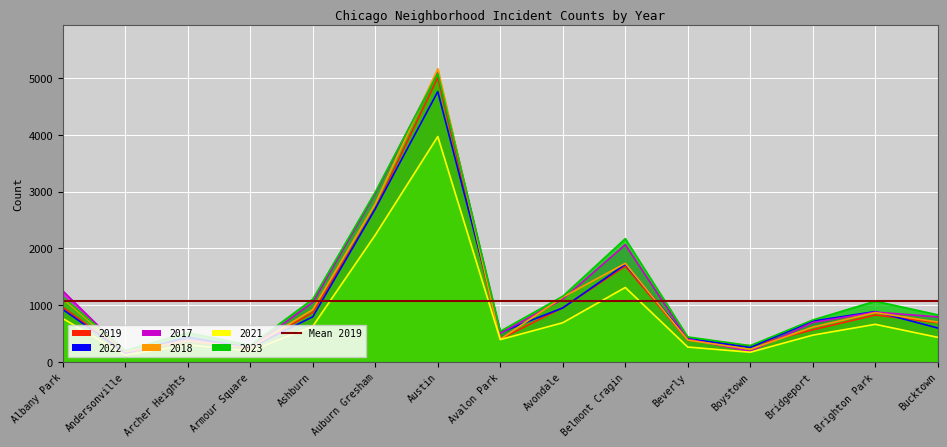

Does the chart display data point markers on the line(s)?

No